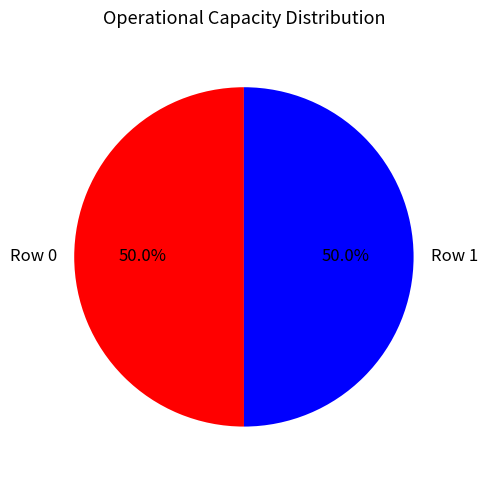

What percentage is NOT represented by Row 1?

50.0%